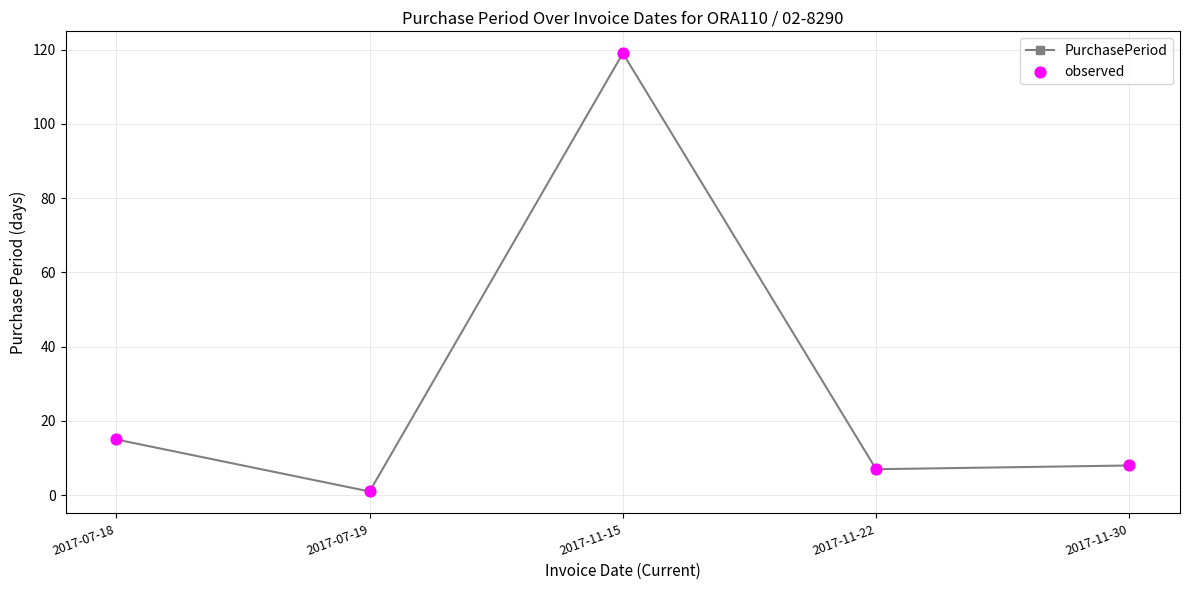

At which category does the chart reach its peak across all series?

2017-11-15